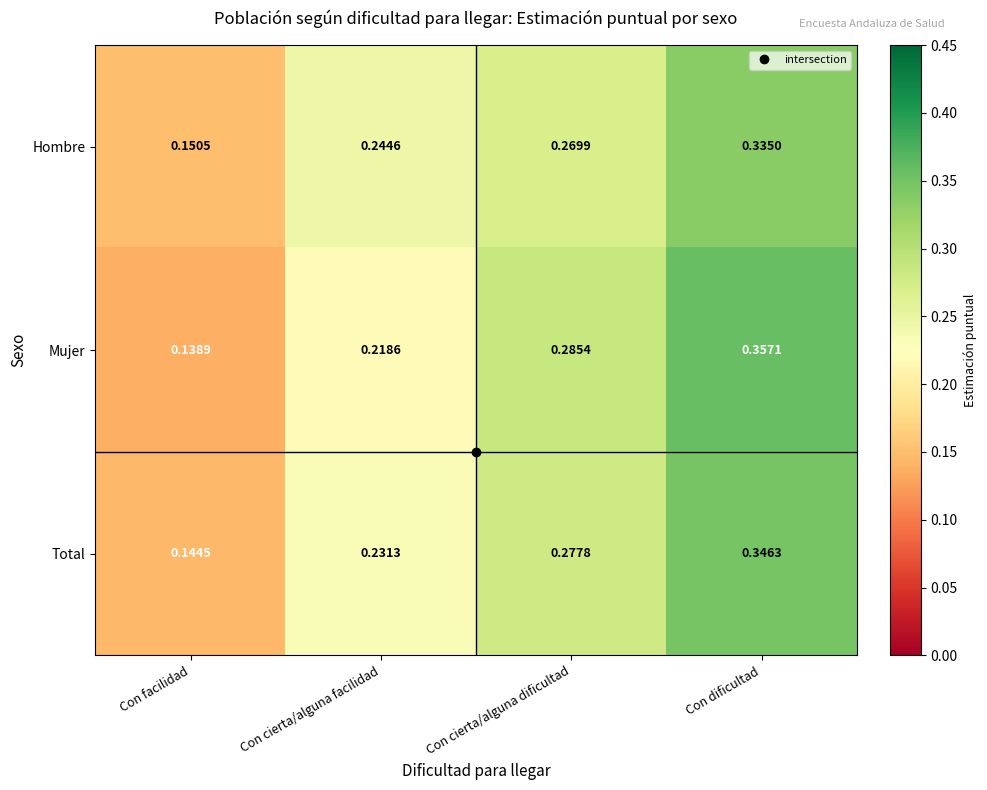

At which label does Mujer reach its peak?

Con dificultad